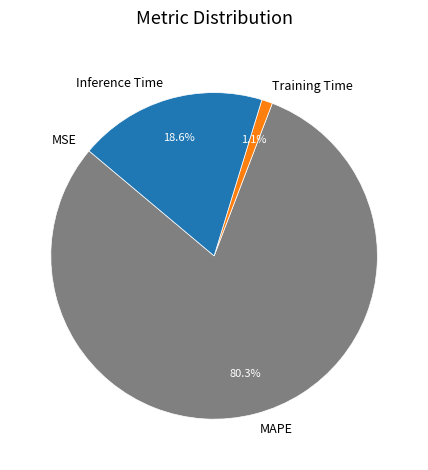

What is the largest slice in the pie chart?

MAPE